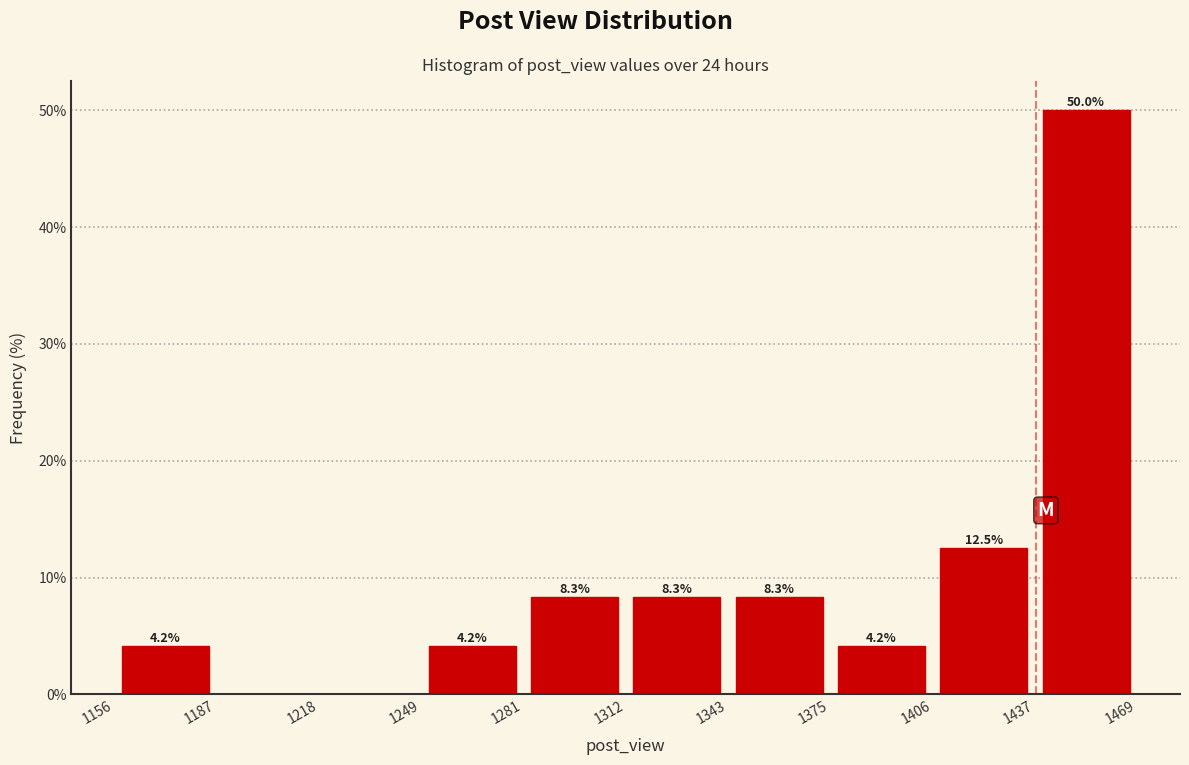

Over which range of the x-axis is the bar tallest?

1437 to 1469